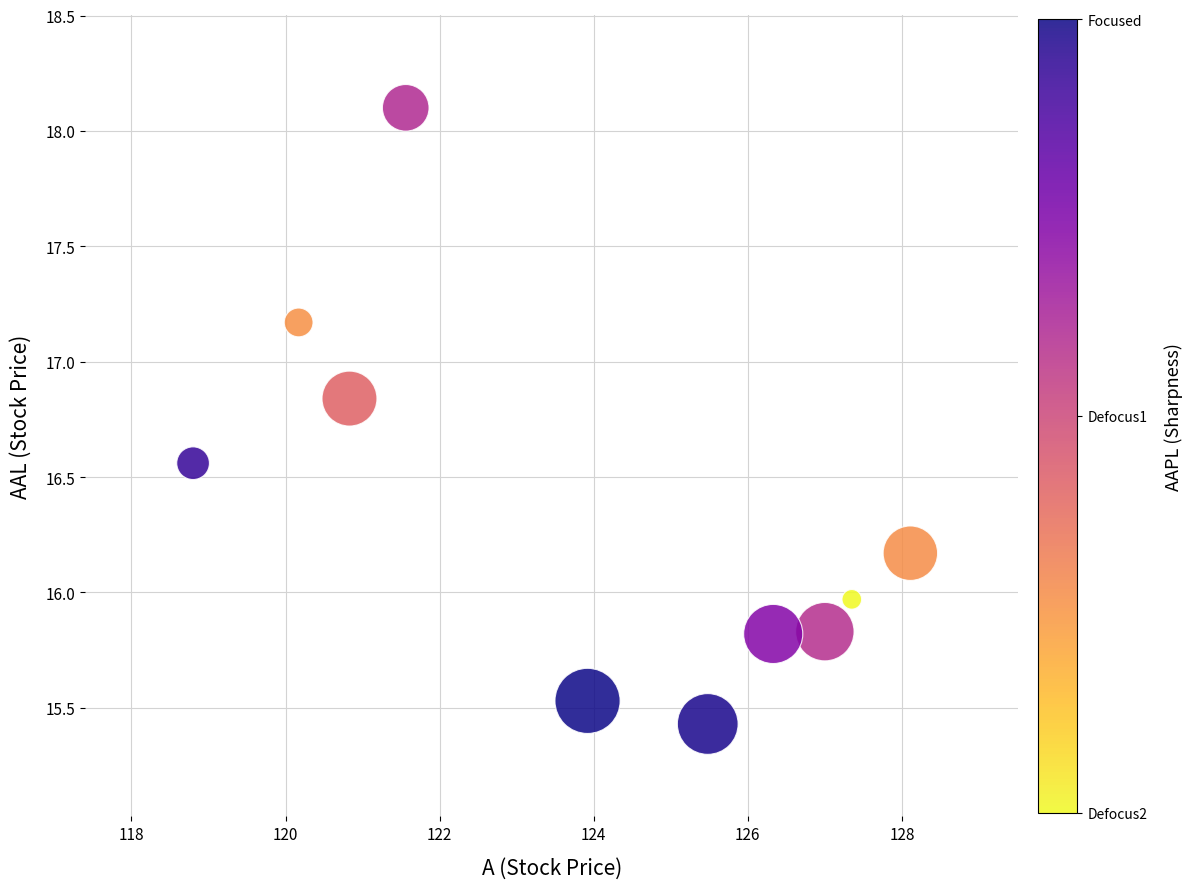

What is the range of Y values (max minus min)?

2.7